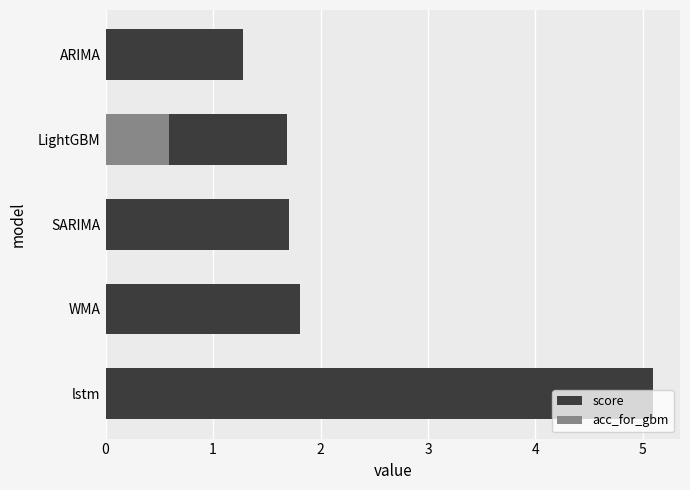

Rank the series at ARIMA from highest to lowest value.

score, acc_for_gbm